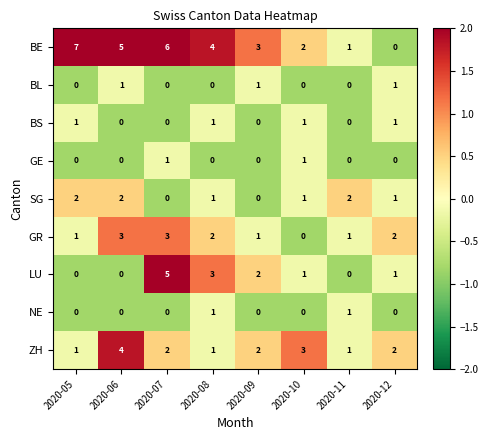

The value of ZH at 2020-11 is 1. True or false?

True